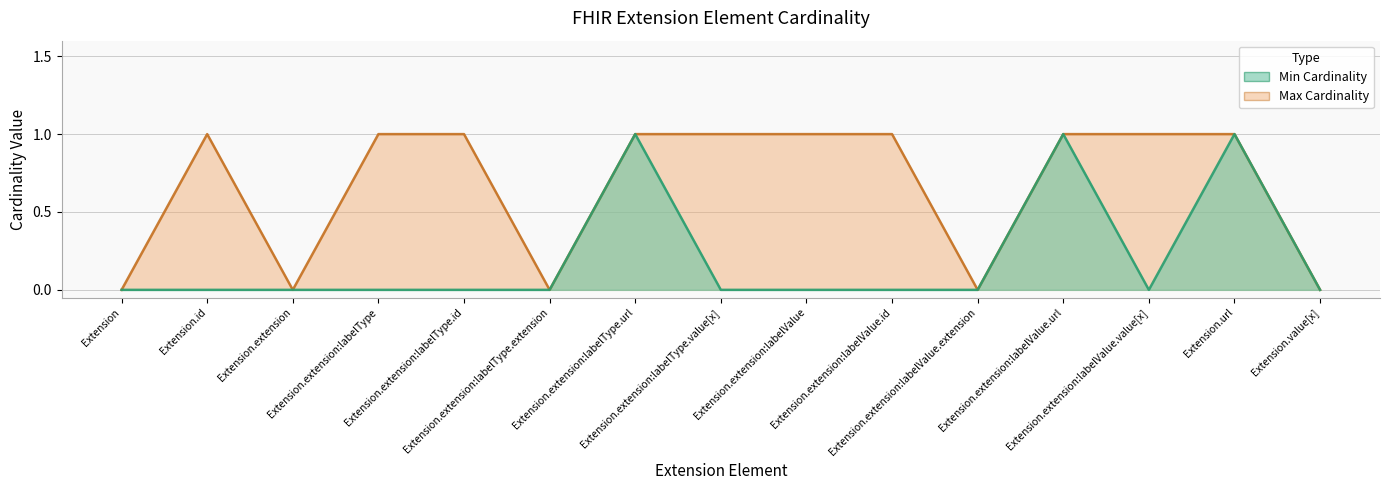

What are all the series names shown in the legend?

Min Cardinality, Max Cardinality